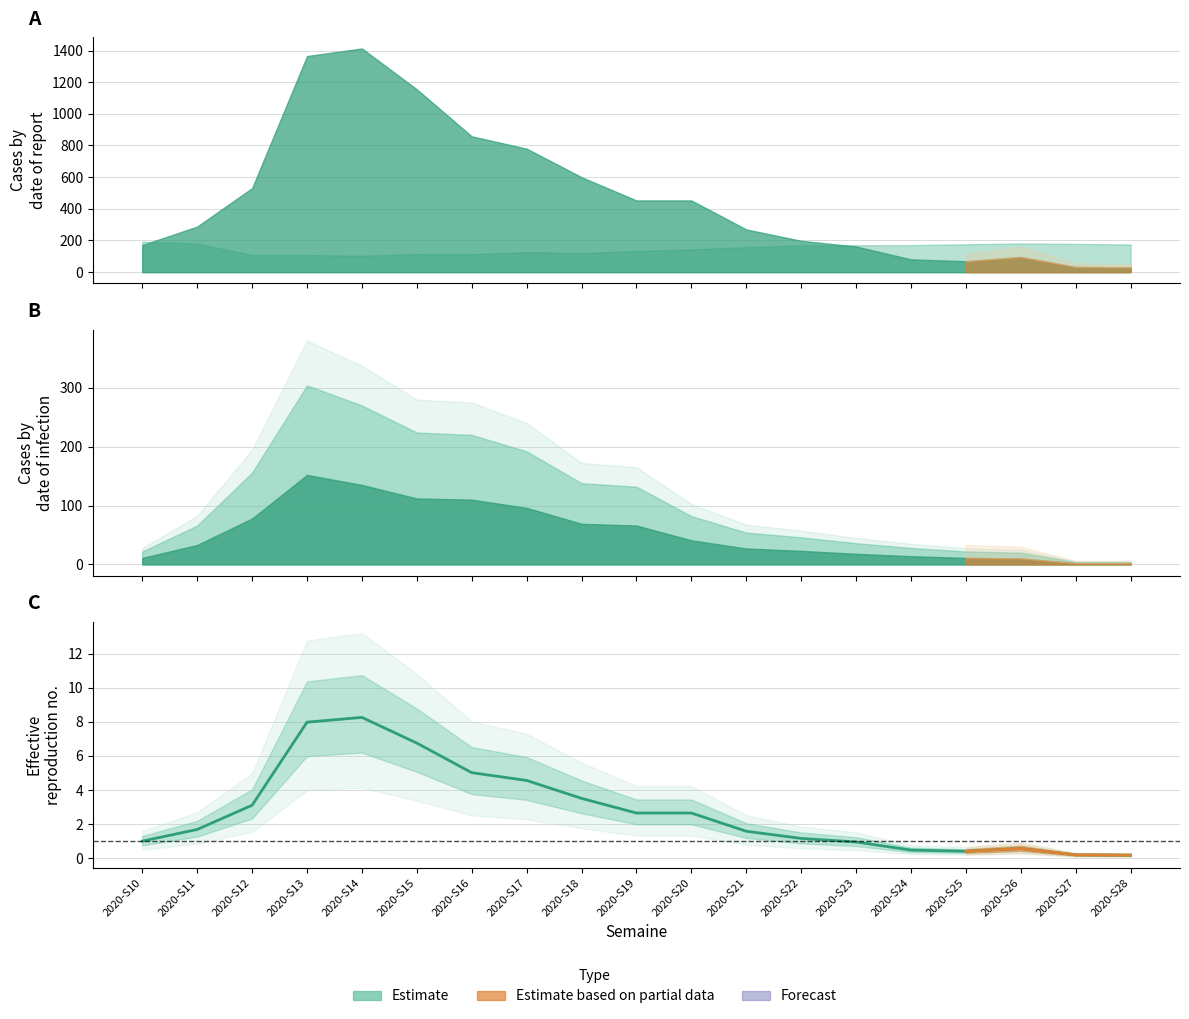

List the labels in order of value, smallest first.

2020-S28, 2020-S27, 2020-S25, 2020-S24, 2020-S26, 2020-S23, 2020-S10, 2020-S22, 2020-S21, 2020-S11, 2020-S19, 2020-S20, 2020-S12, 2020-S18, 2020-S17, 2020-S16, 2020-S15, 2020-S13, 2020-S14